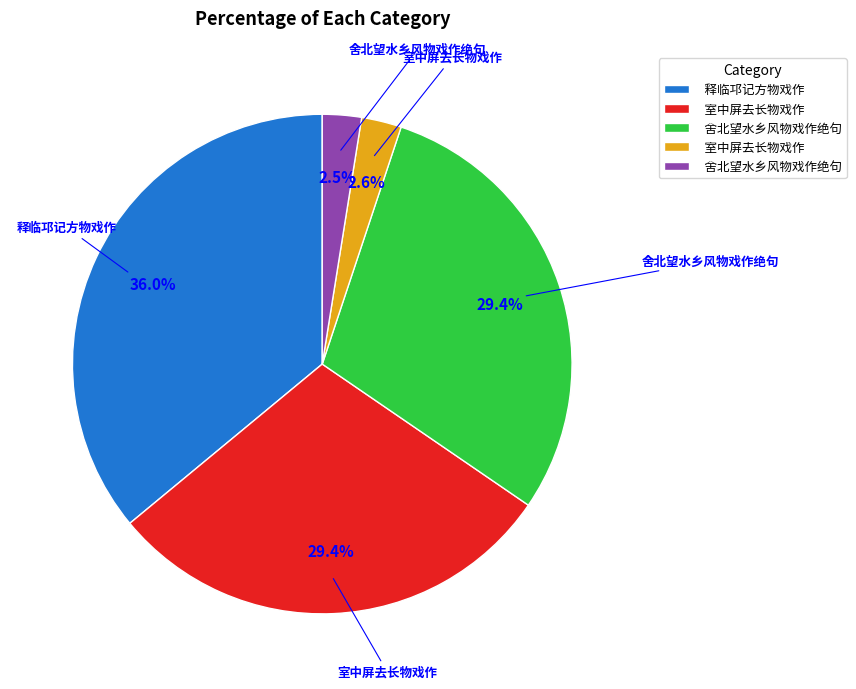

Is there any slice that represents more than half of the pie?

No